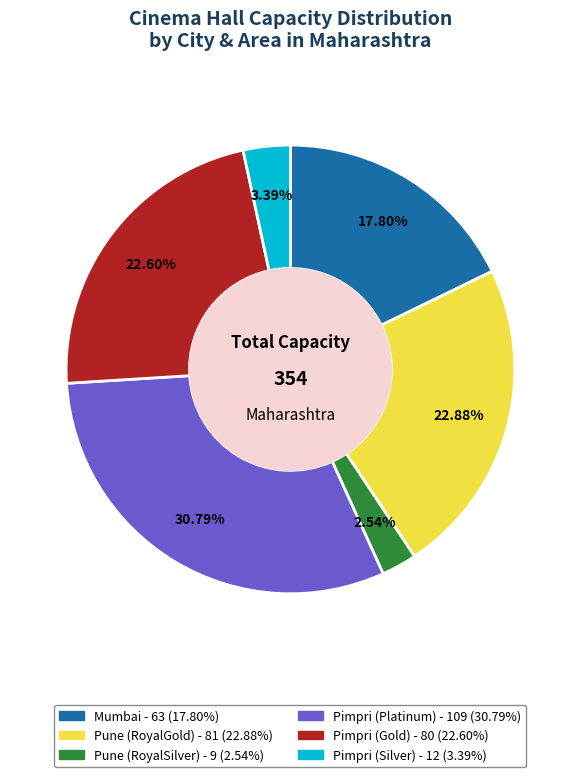

Which has a higher value, Pune (RoyalSilver) or Pune (RoyalGold)?

Pune (RoyalGold)